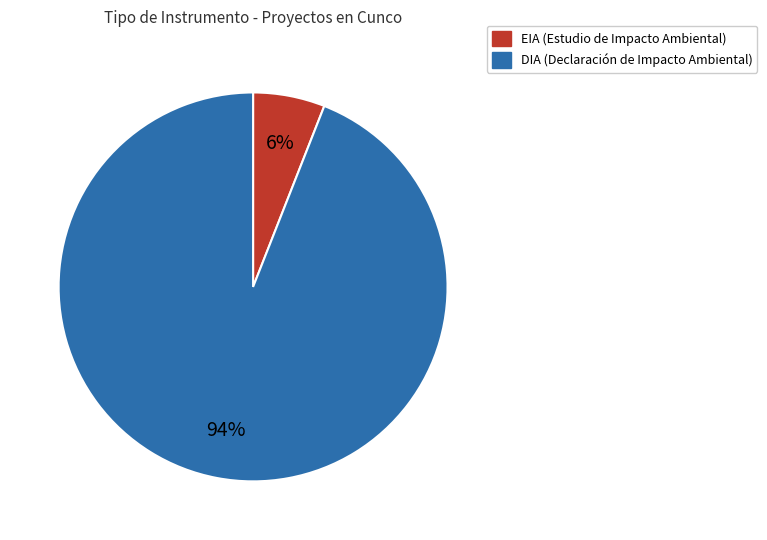

The DIA slice represents 99% of the pie. True or false?

False